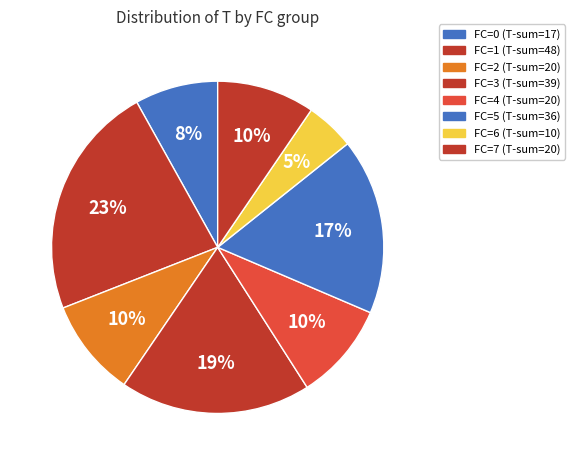

Is it true that FC=2 is 10% of the pie?

True